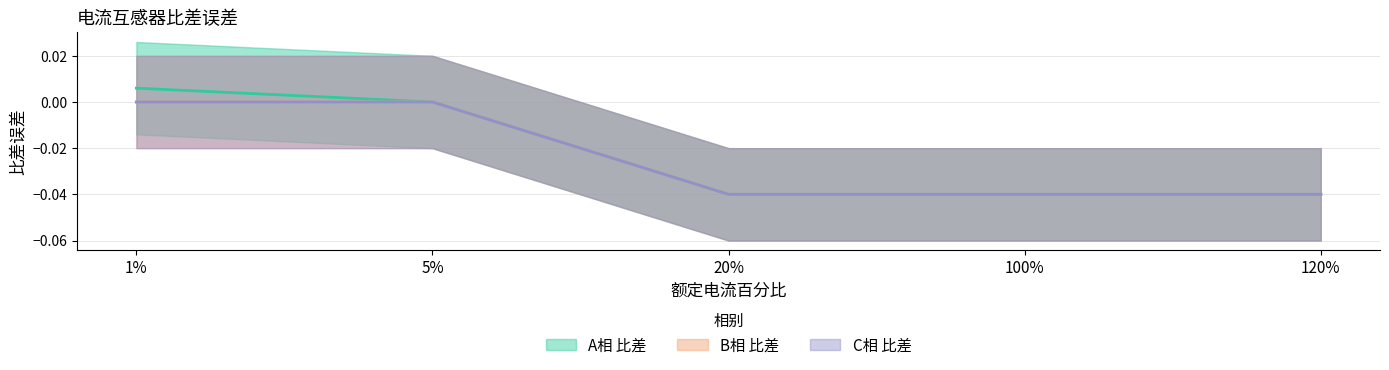

Does the chart have visible grid lines?

Yes